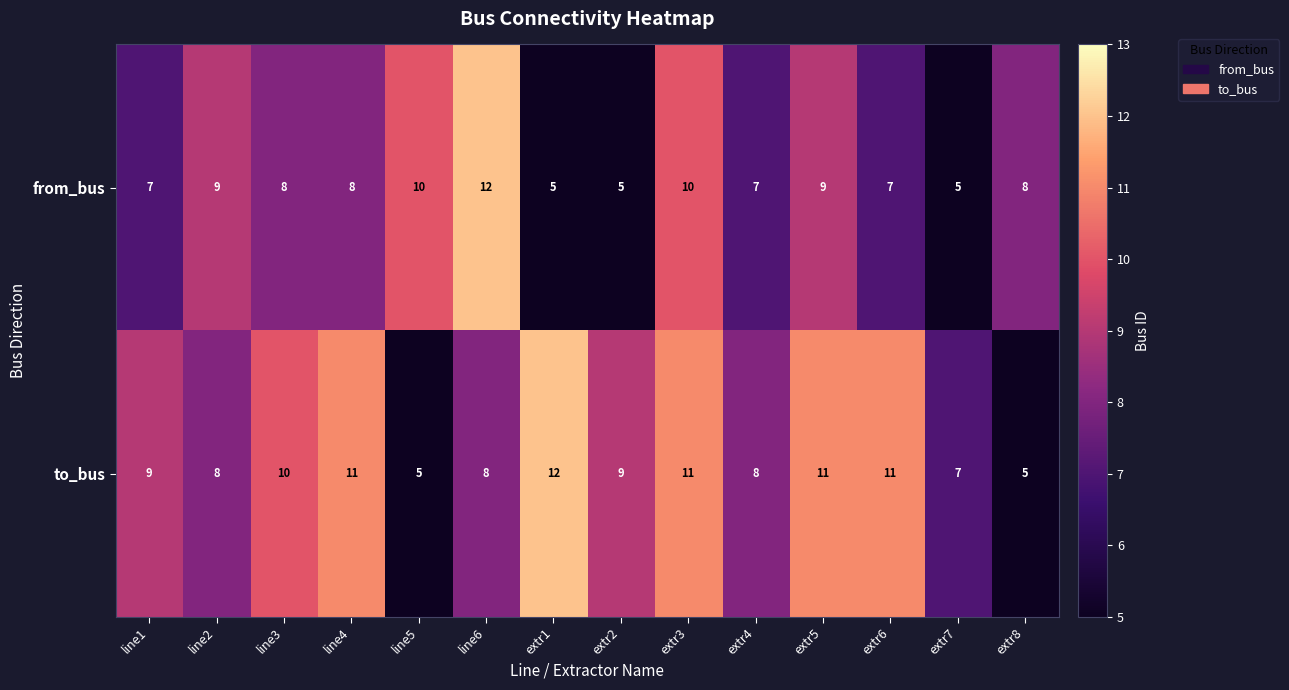

What is the smallest value displayed?

5